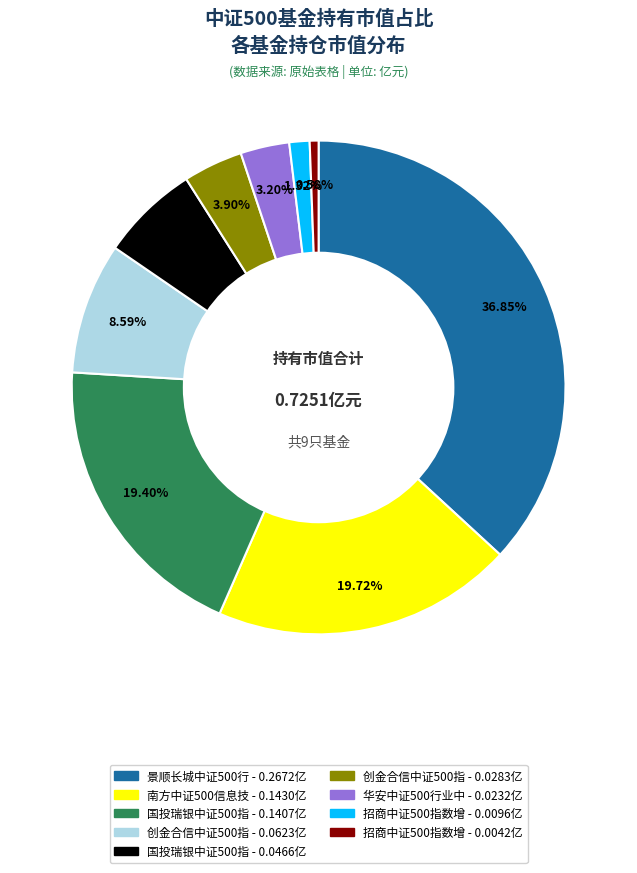

Does any single category account for the majority?

No